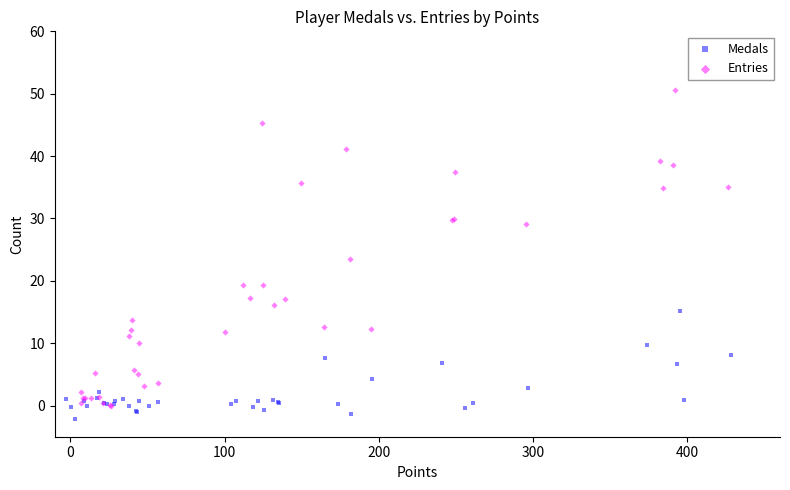

Which series reaches the maximum Y coordinate?

Entries